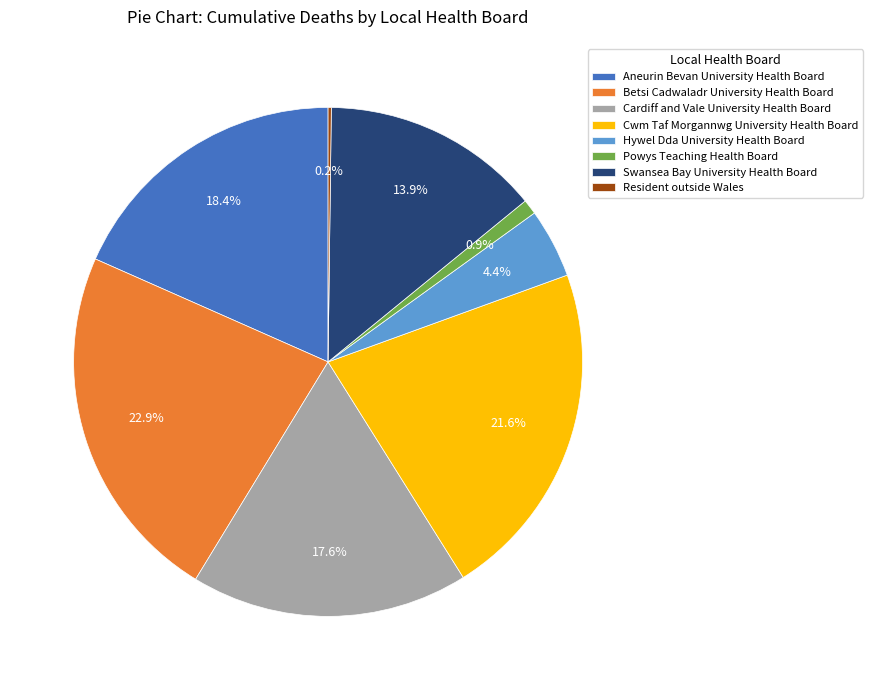

Which category has the biggest portion of the pie?

Betsi Cadwaladr University Health Board